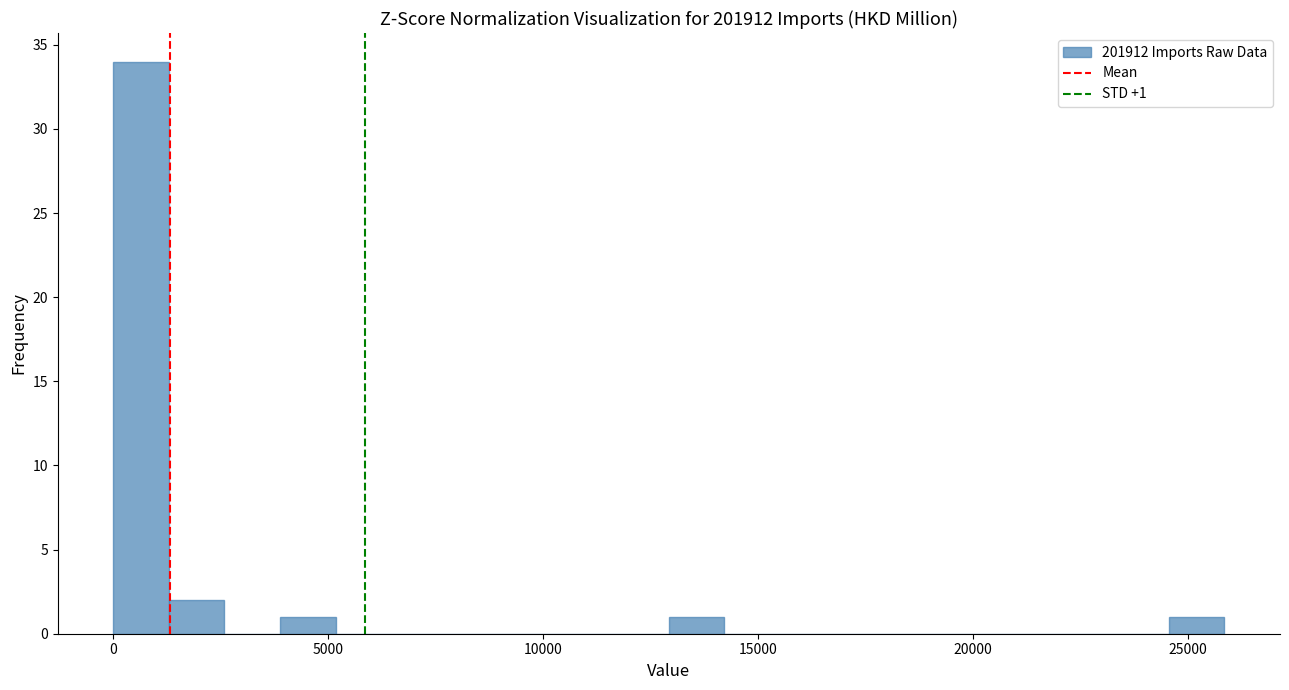

Read against the x-axis, roughly where is the centre of the tallest bar?

500